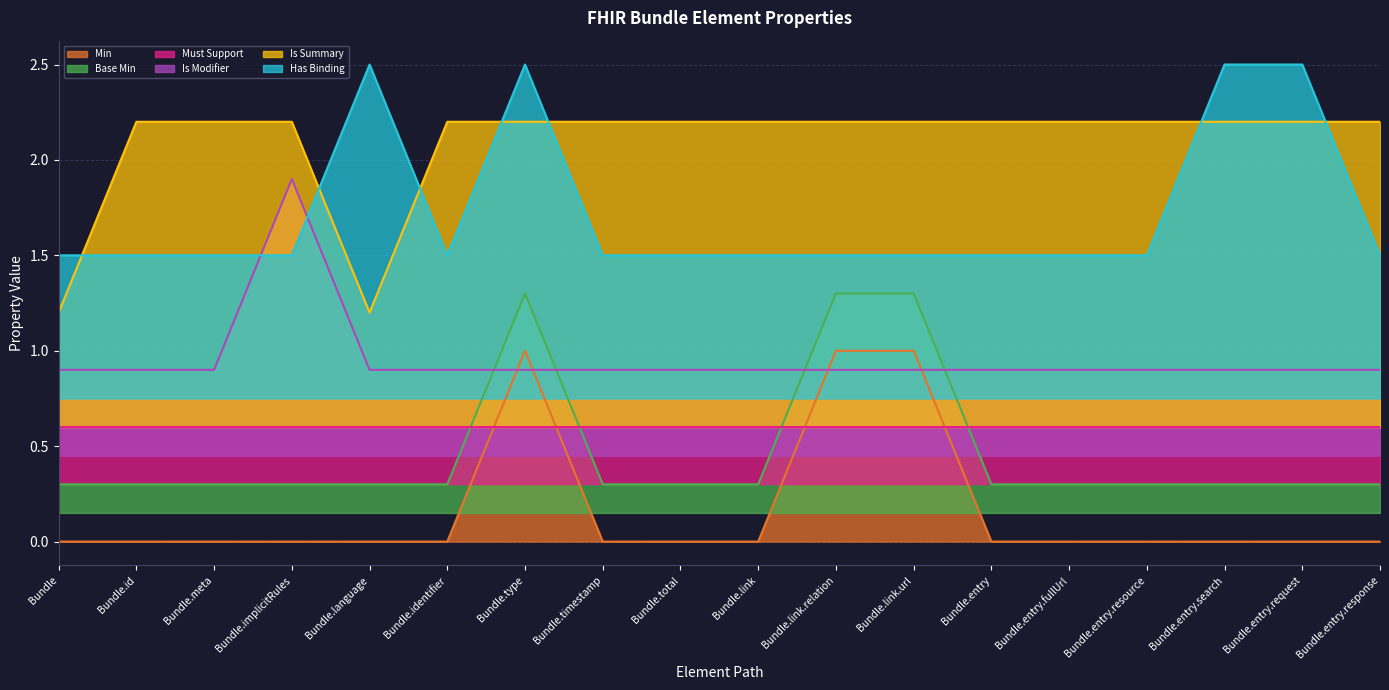

True or false: Is Summary and Min intersect in this chart.

False